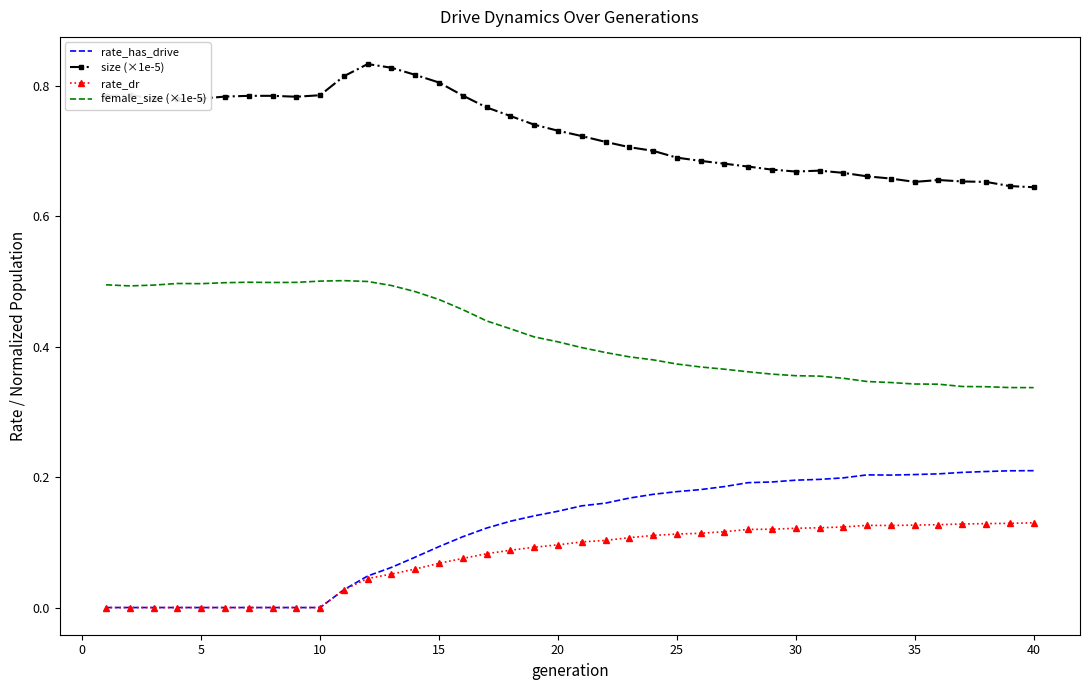

Rank the series by their maximum value, from highest to lowest.

size (×1e-5), female_size (×1e-5), rate_has_drive, rate_dr